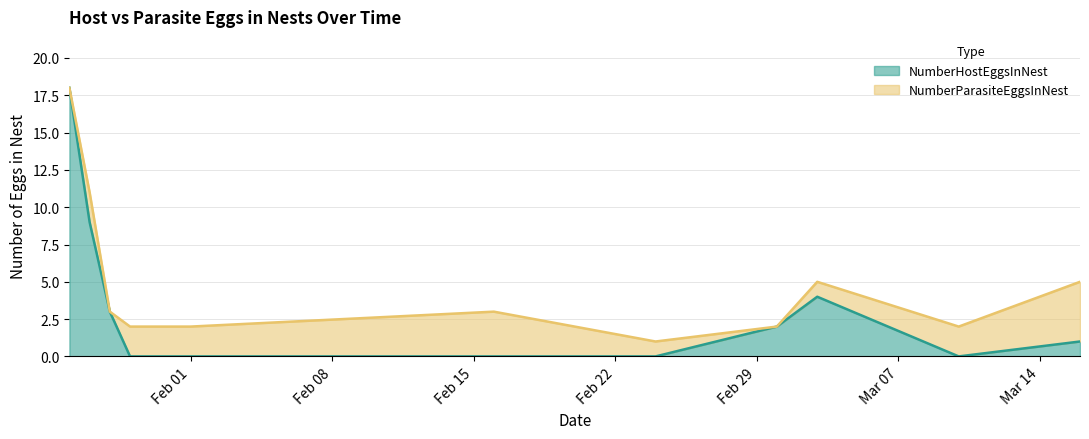

How many points are lower than both their immediate neighbors (excluding endpoints)?

1